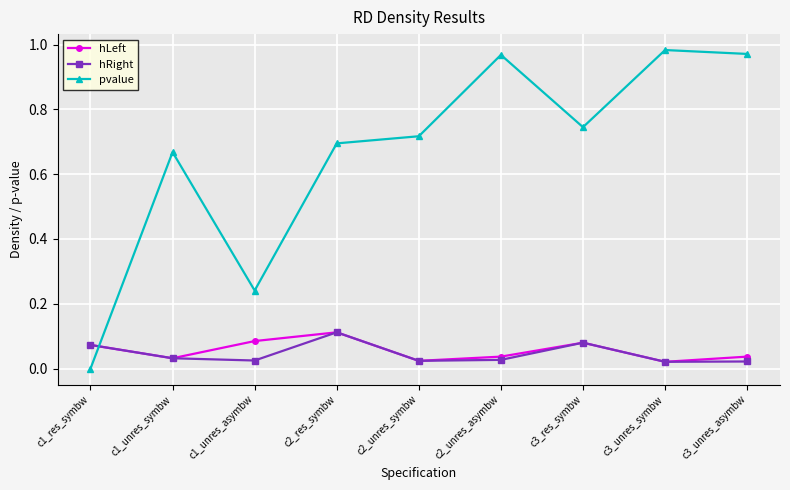

The pvalue series shows -0.4 at c1_res_symbw. True or false?

False